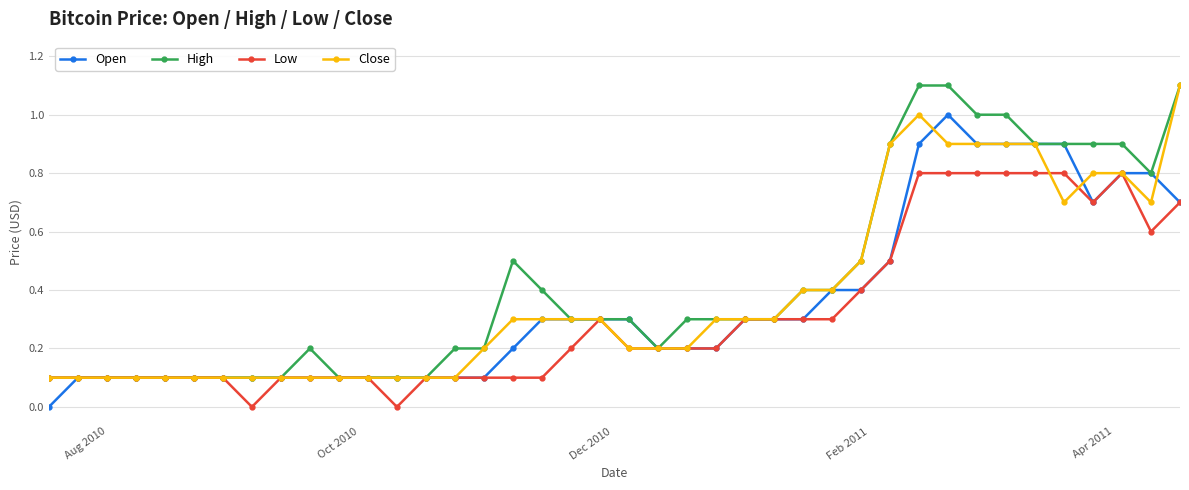

True or false: High has more than 1 interior local peaks.

True